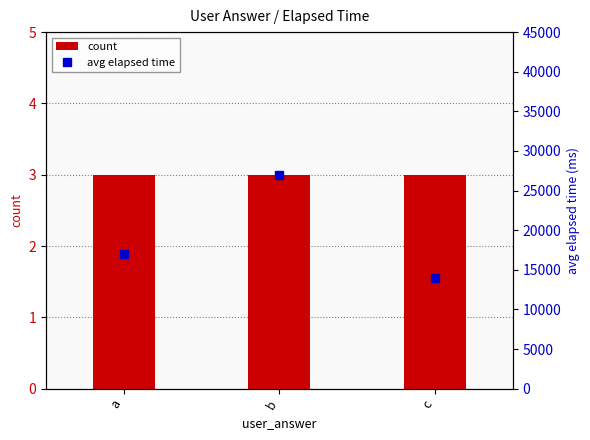

Between c and a, which is larger?

c